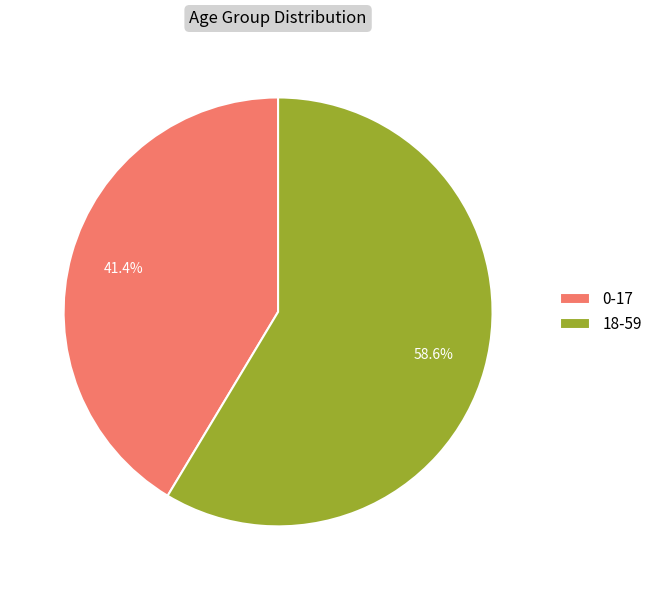

Count the number of slices in the pie.

2